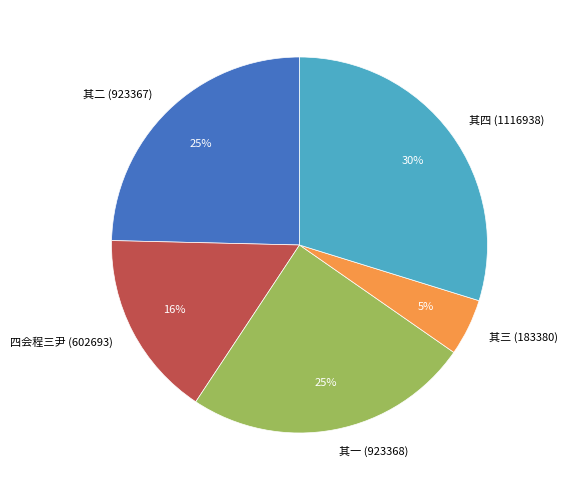

Count the number of slices in the pie.

5